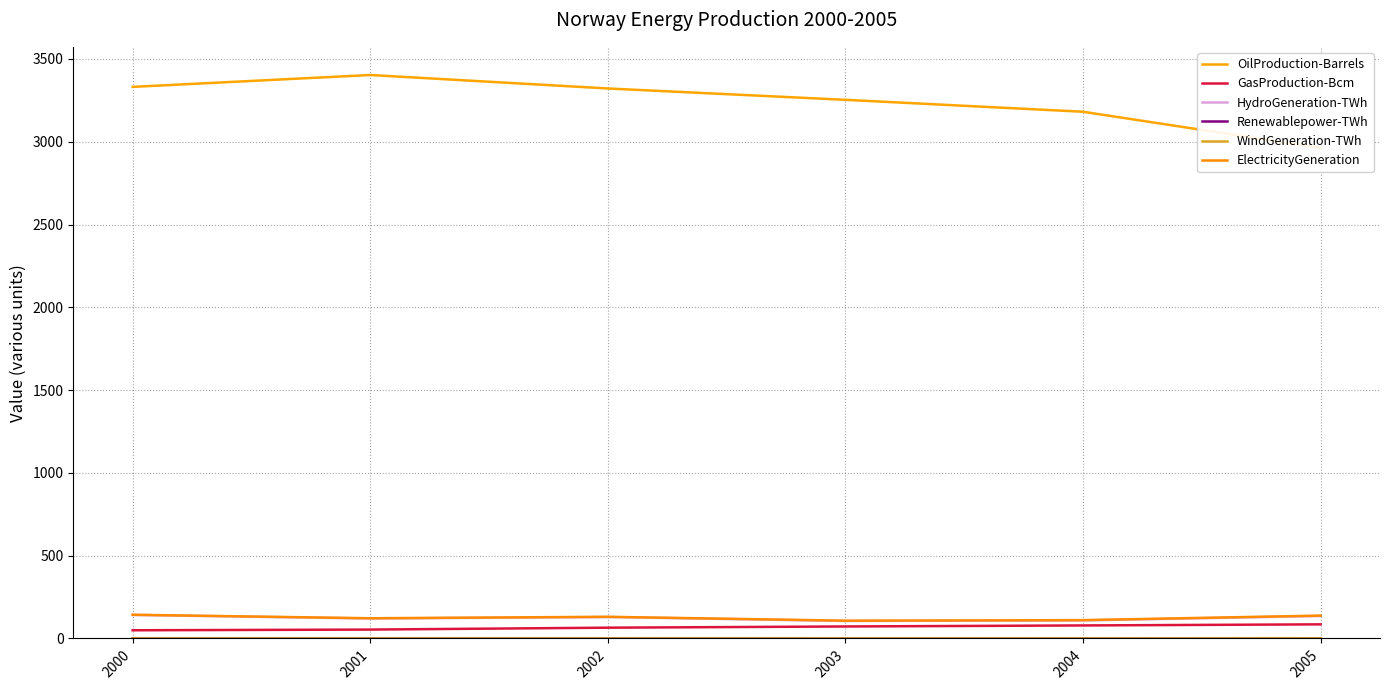

Which category has the highest value in the ElectricityGeneration series?

2000